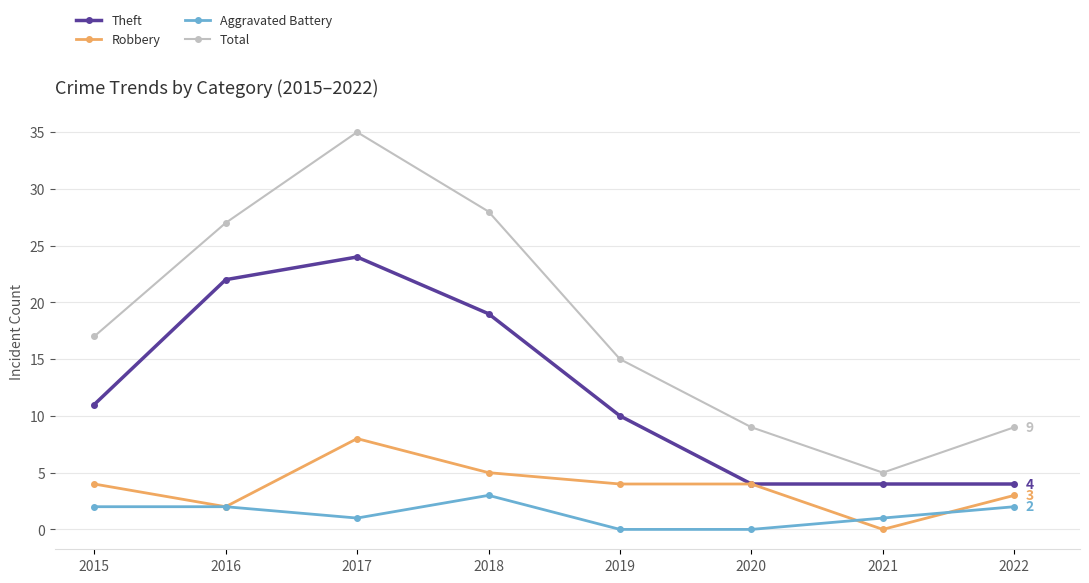

Reading left to right, list all the values displayed in this chart.

Theft: 11	22	24	19	10	4	4	4
Robbery: 4	2	8	5	4	4	0	3
Aggravated Battery: 2	2	1	3	0	0	1	2
Total: 17	27	35	28	15	9	5	9